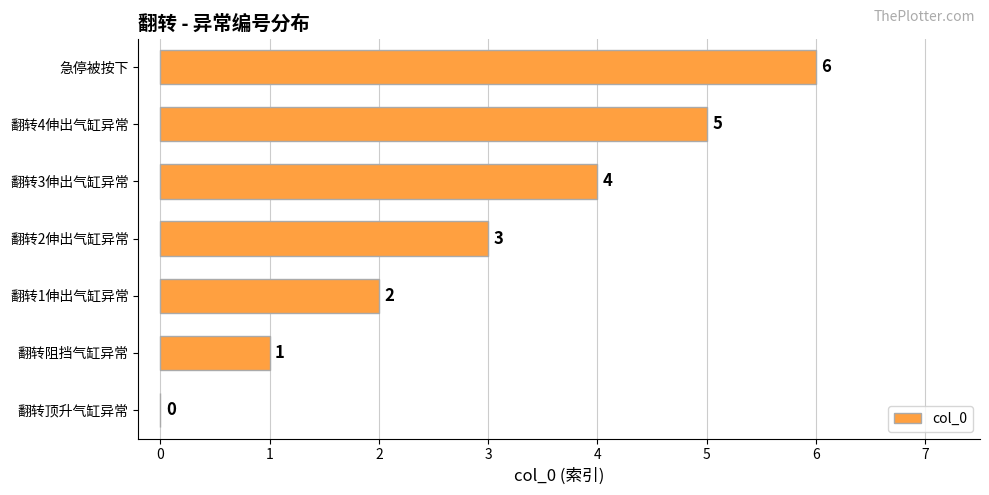

What is the sum of the values at 翻转3伸出气缸异常 and 翻转顶升气缸异常?

4